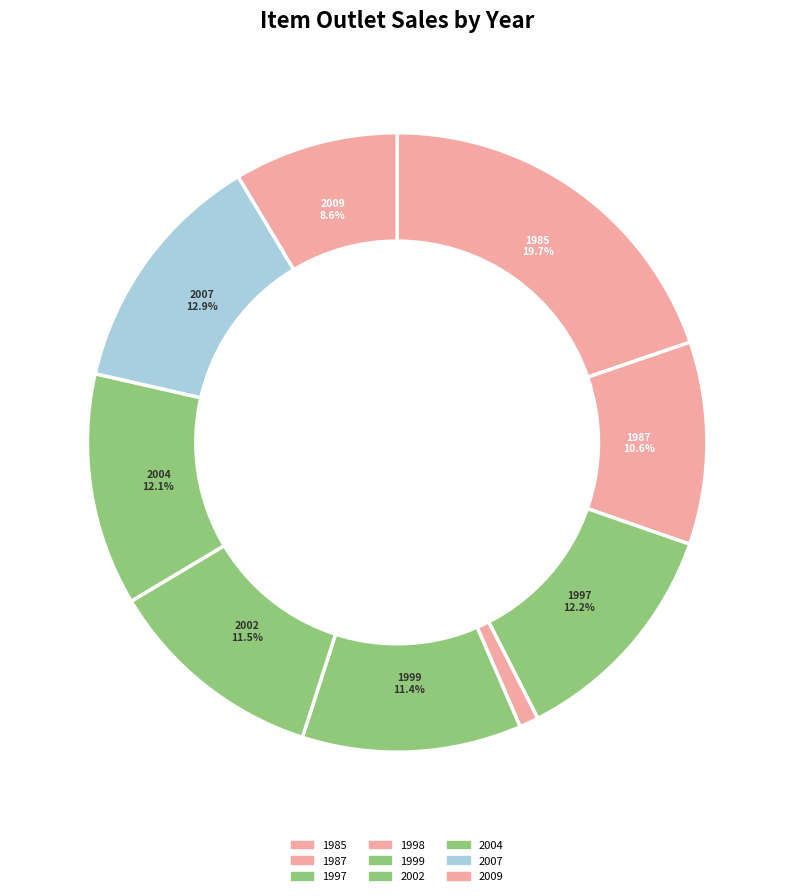

Approximately how many times larger is the value at 2004 compared to 1987?

1.1